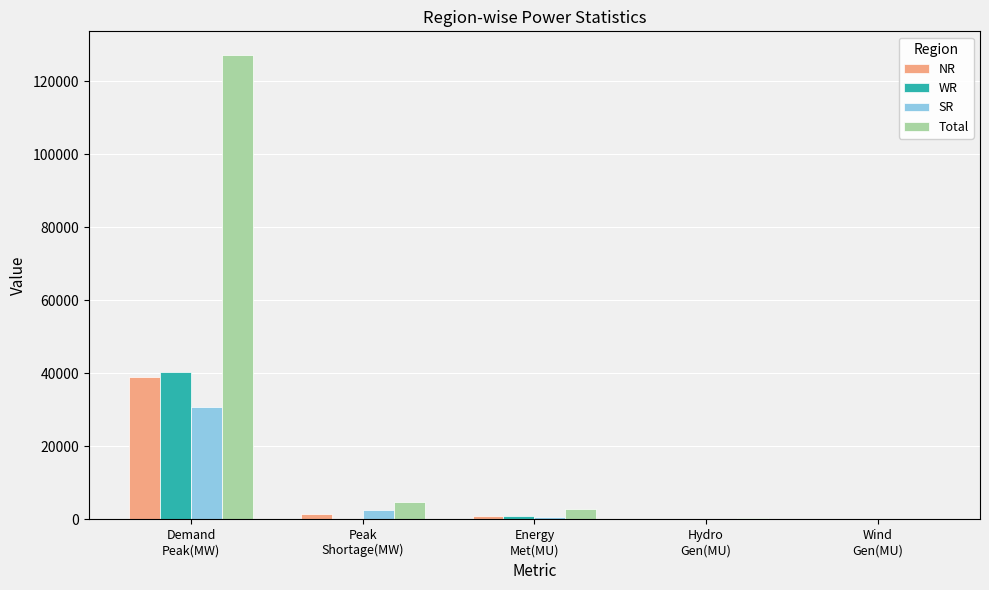

What is the highest value of the SR series?

30687